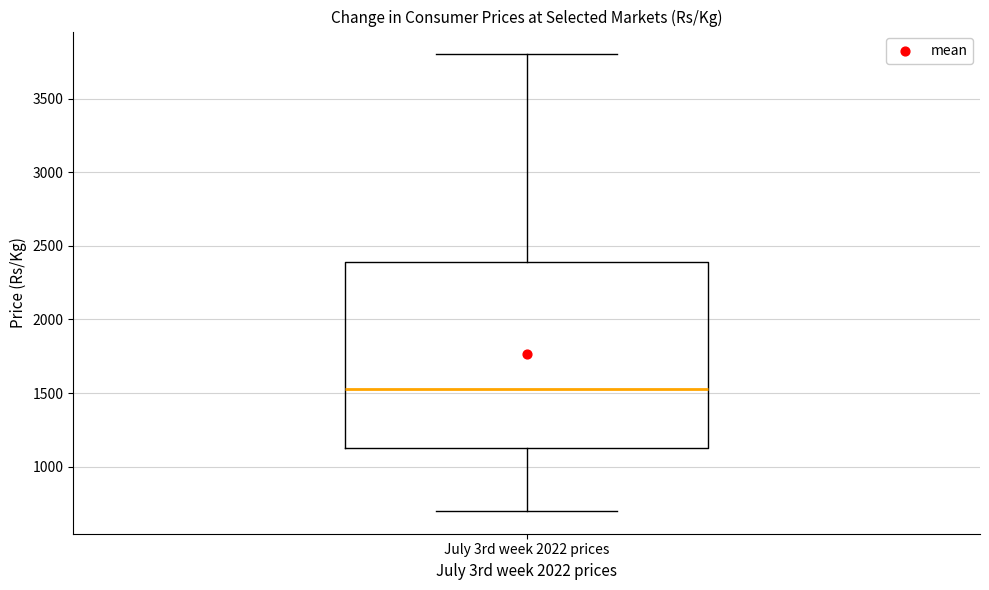

Transcribe this box plot: give where the median line is, the range the box spans, and where the two whiskers end, as read against the y-axis. The values are not printed on the chart, so give them approximately, as read against the axis.

median 1550, box 1150 to 2400, whiskers 700 to 3800